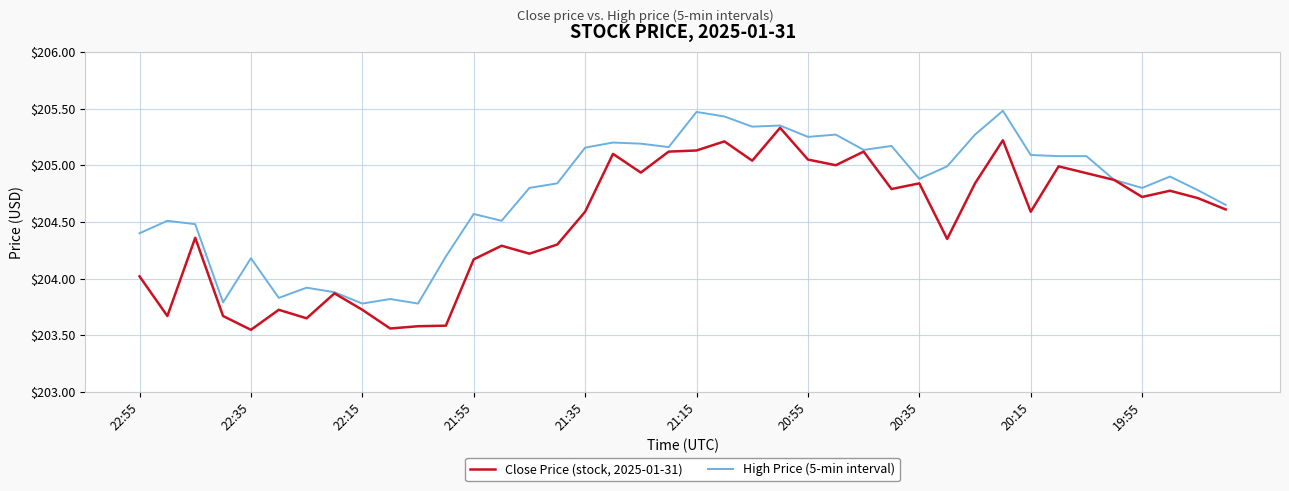

Which series has the largest total across all categories?

High Price (5-min interval)